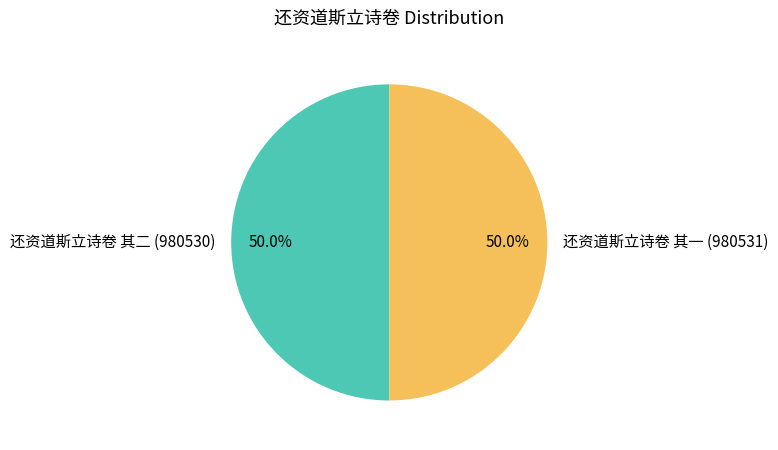

Combined, what portion of the pie is 还资道斯立诗卷 其一 (980531) and 还资道斯立诗卷 其二 (980530)?

100.0%